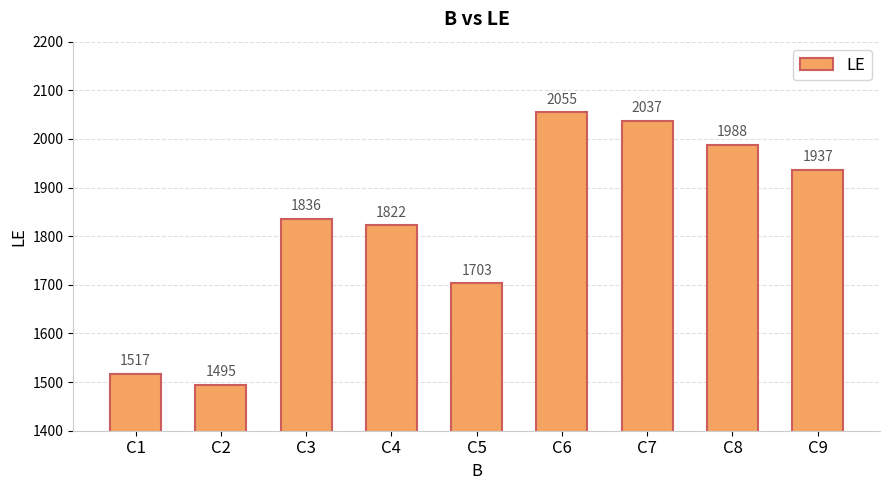

Is it true that the value at C7 is 2037?

True